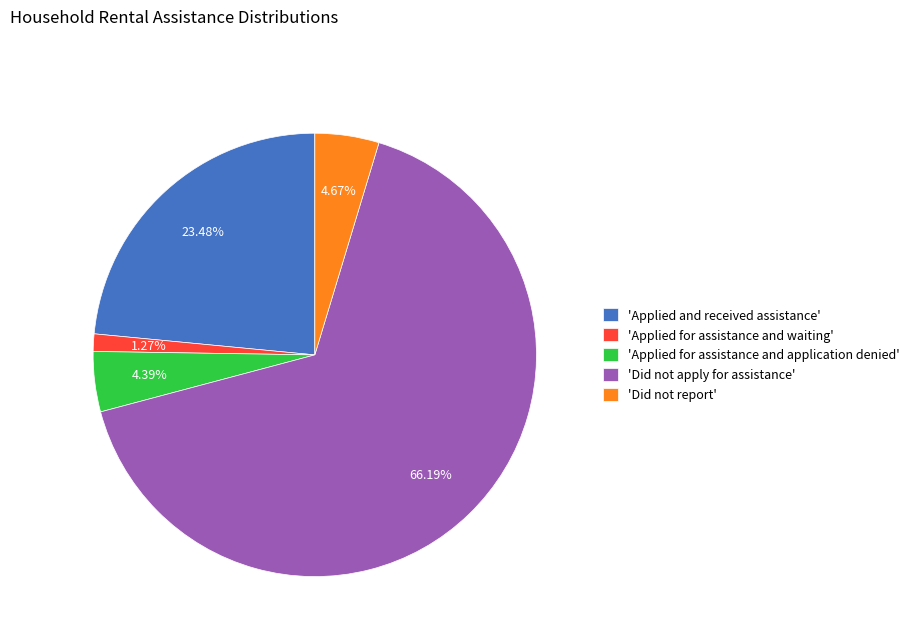

Do 'Applied and received assistance' and 'Did not report' together represent more than half of the pie?

No